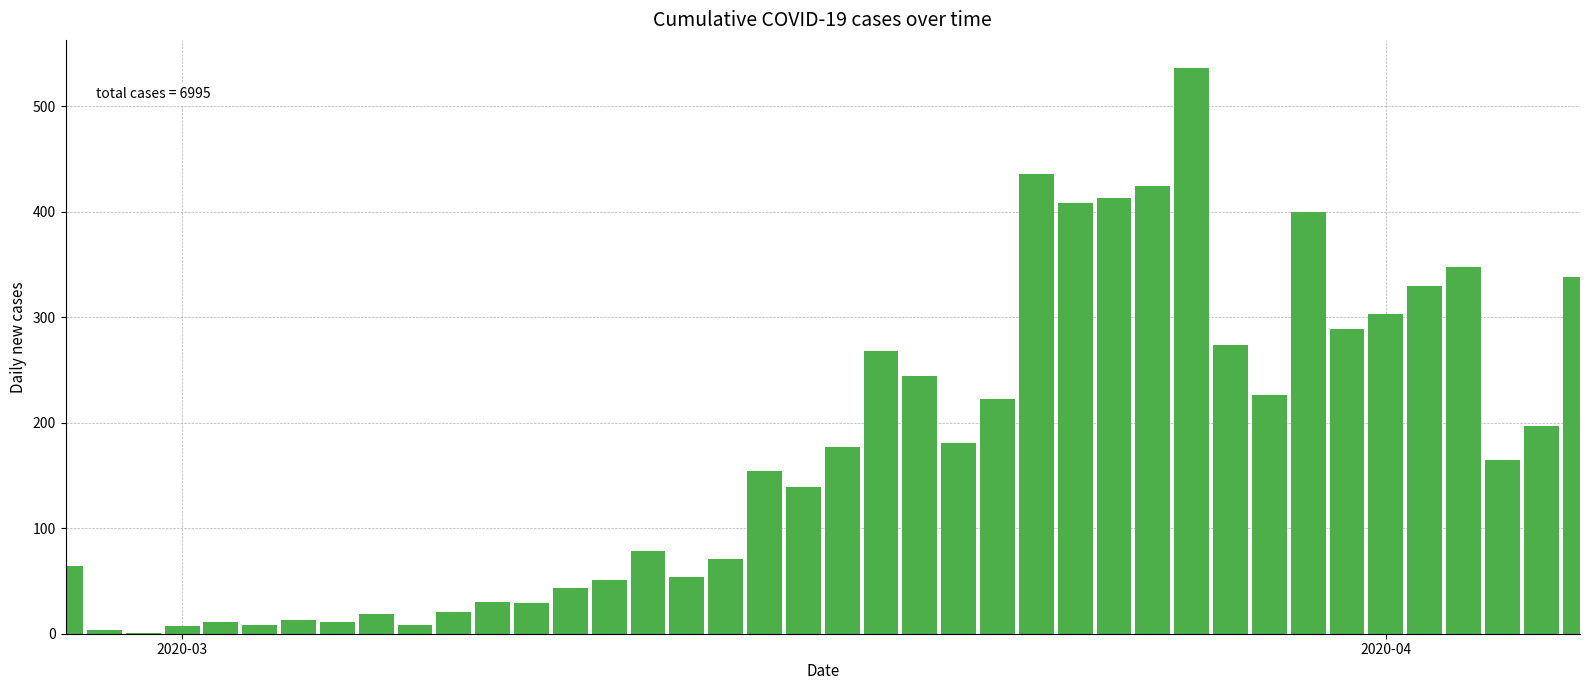

What is the greatest value displayed?

536